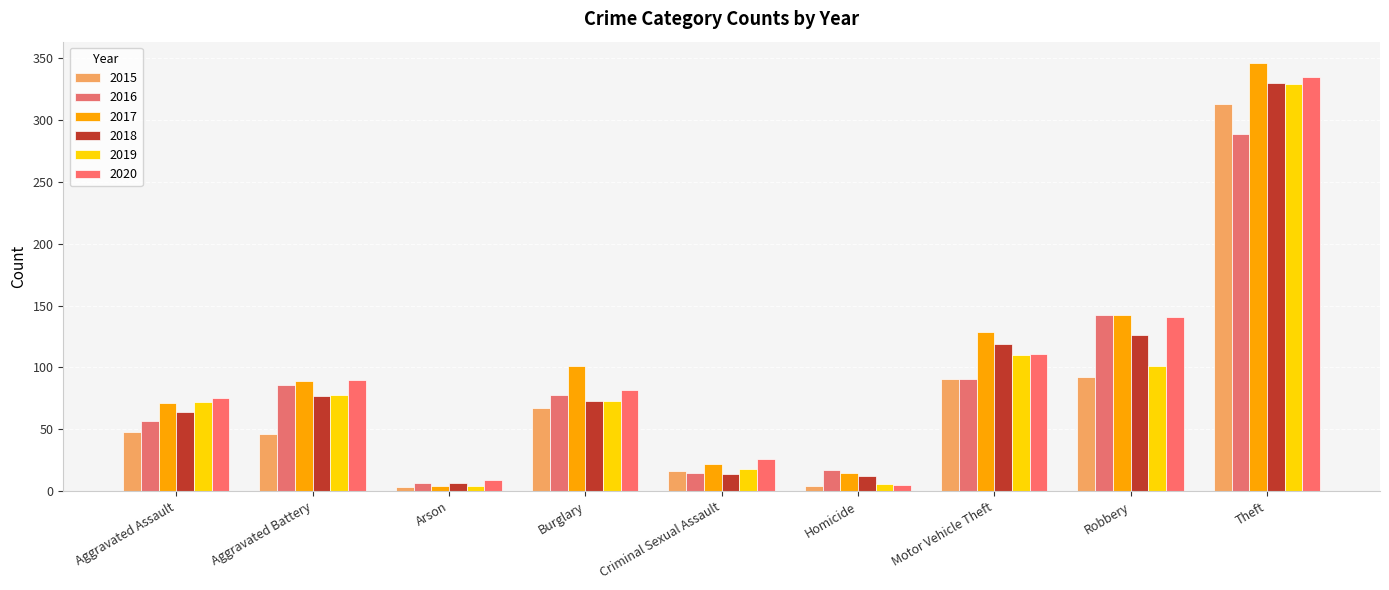

Which category has the lowest value in the 2020 series?

Homicide